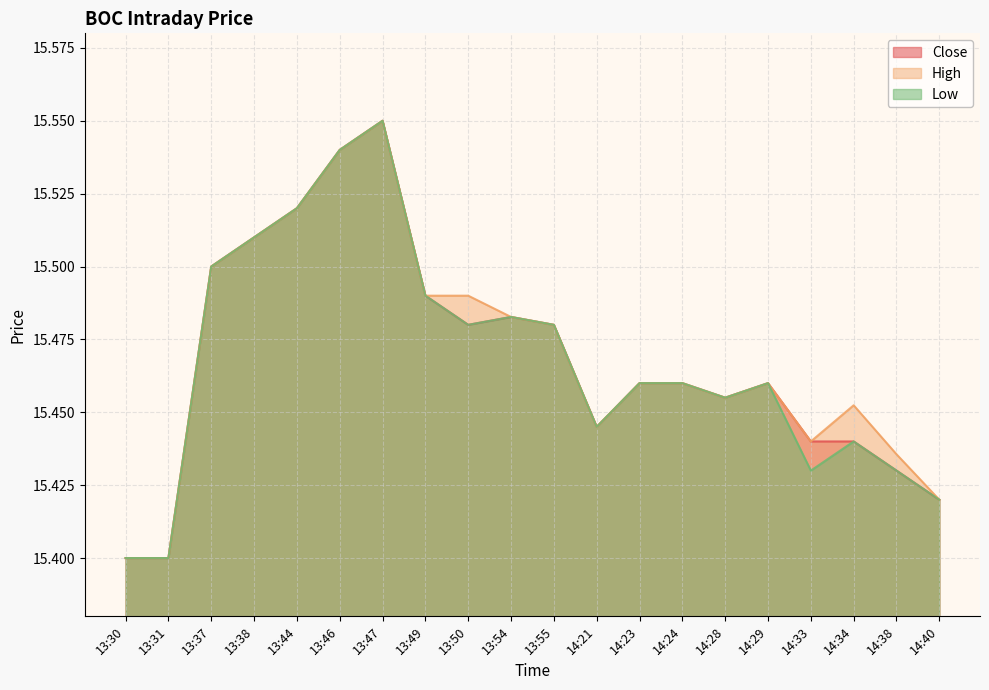

What is the sum of the Close values at 13:54 and 13:30?

30.9